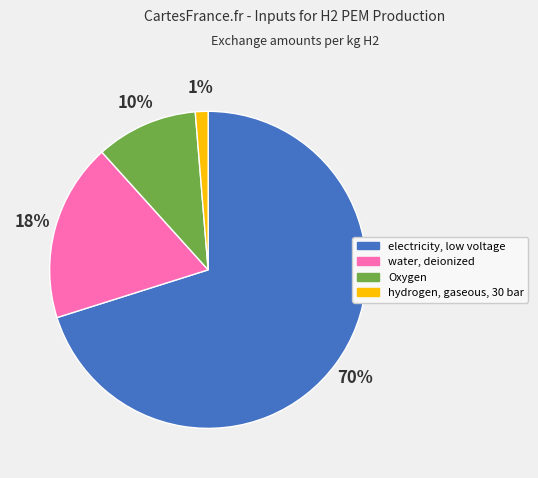

Is the sum of electricity, low voltage and hydrogen, gaseous, 30 bar greater than half?

Yes